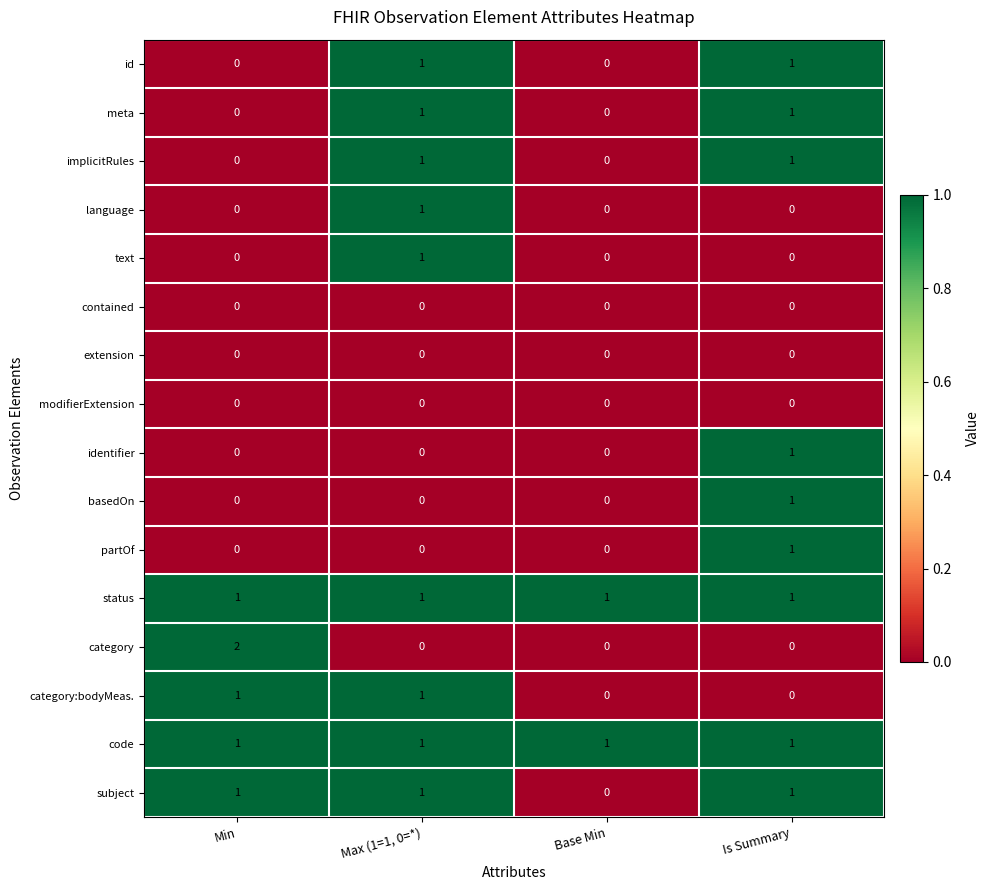

What is the total value across all series at Is Summary?

9